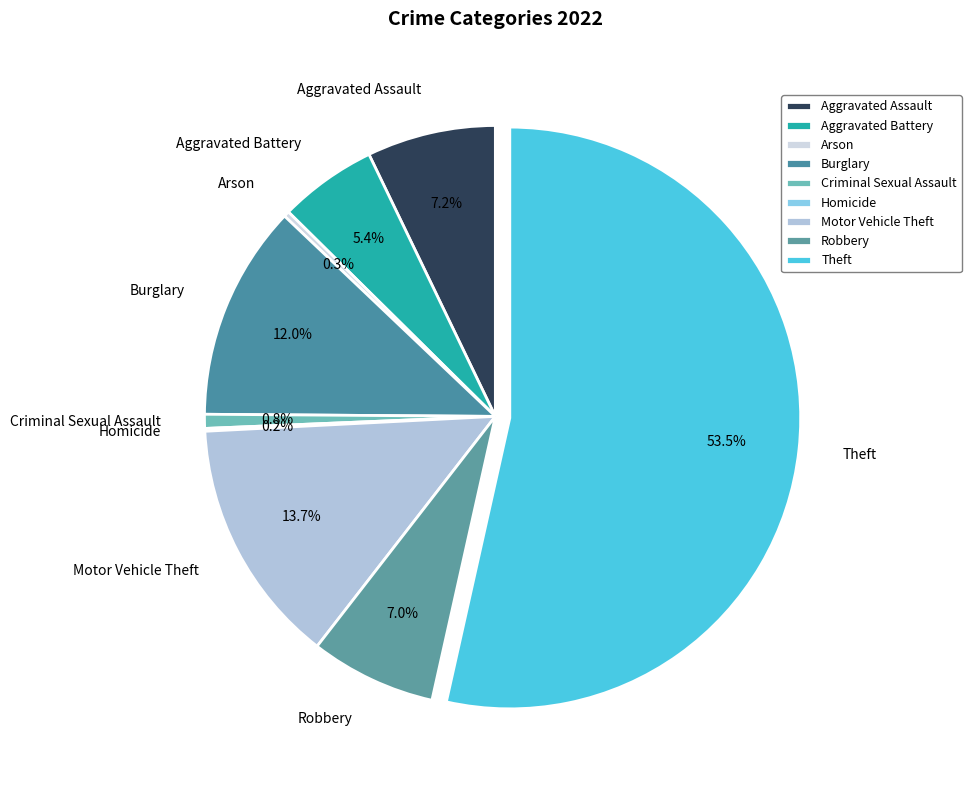

Which category has the biggest portion of the pie?

Theft